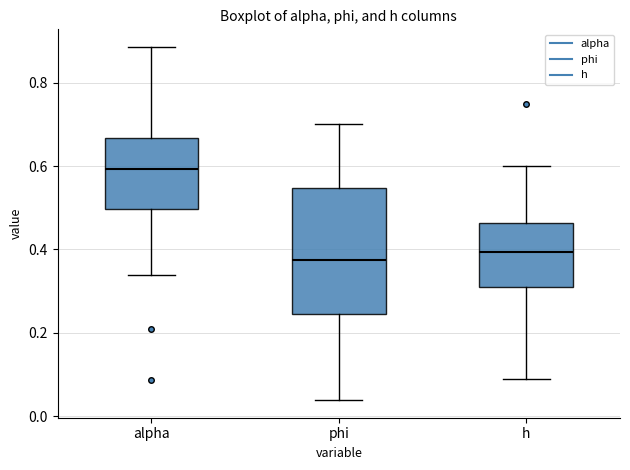

Reading left to right, transcribe this box plot: for each box, give where its median line is, the range the box spans, and where its two whiskers end, as read against the y-axis. The values are not printed on the chart, so give them approximately, as read against the axis.

alpha: median 0.60, box 0.50 to 0.66, whiskers 0.34 to 0.88
phi: median 0.38, box 0.24 to 0.54, whiskers 0.04 to 0.70
h: median 0.40, box 0.30 to 0.46, whiskers 0.08 to 0.60